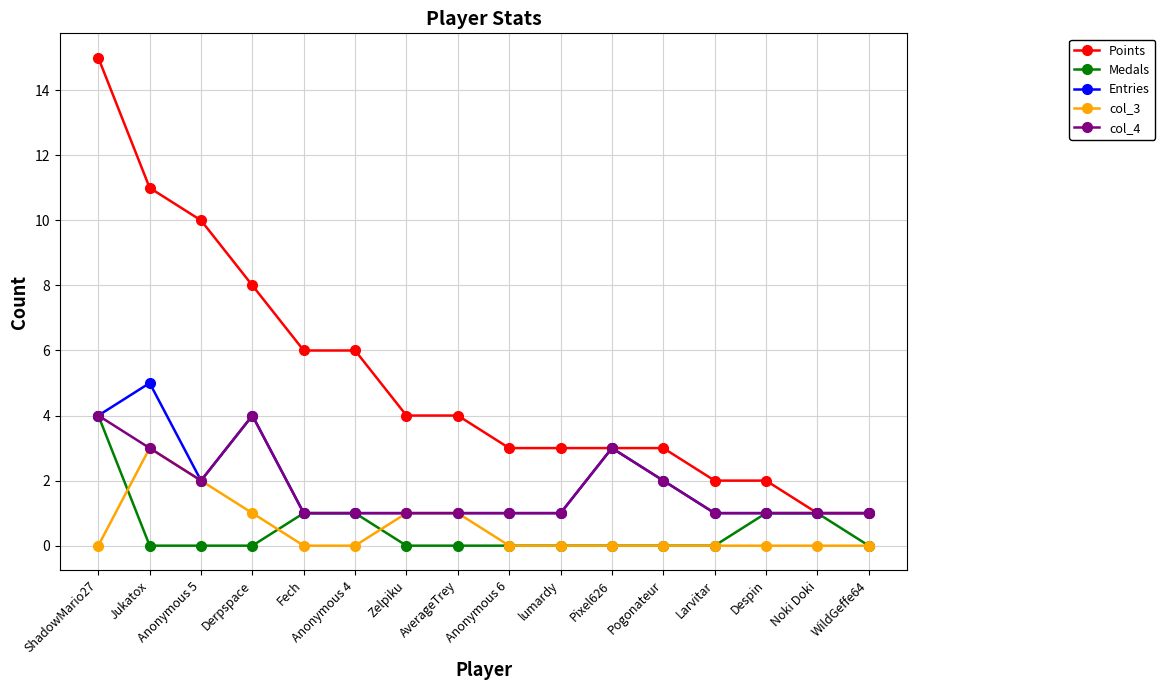

What is the label of the 10th point from the right?

Zelpiku